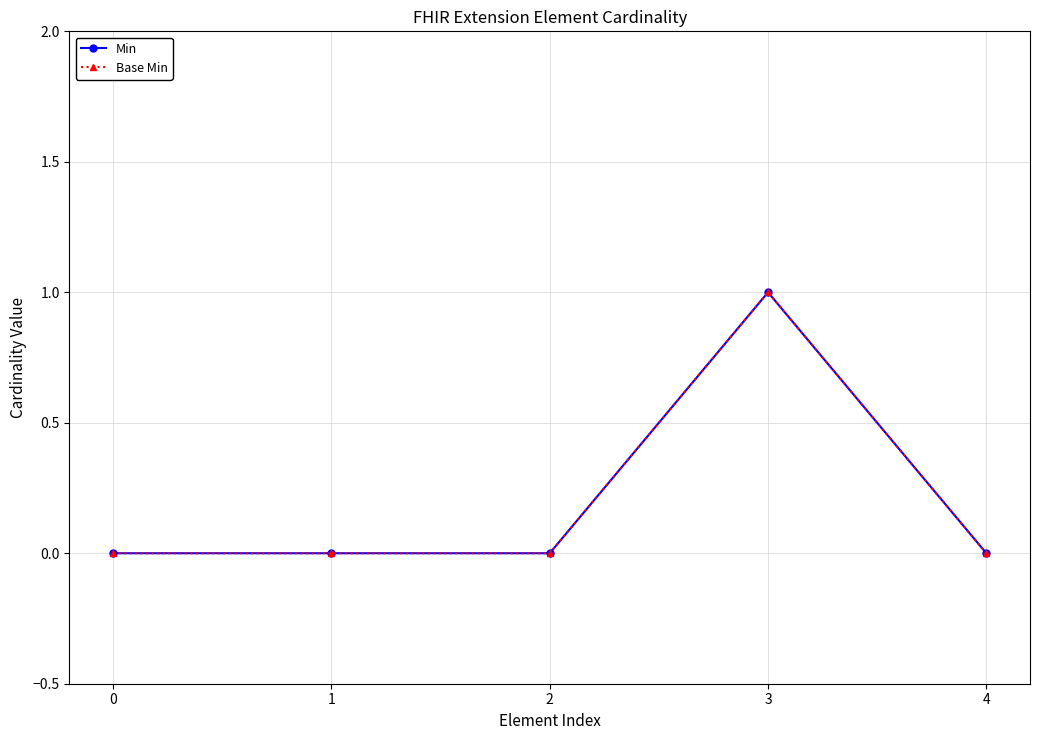

Is this an area chart (filled region under the line)?

No